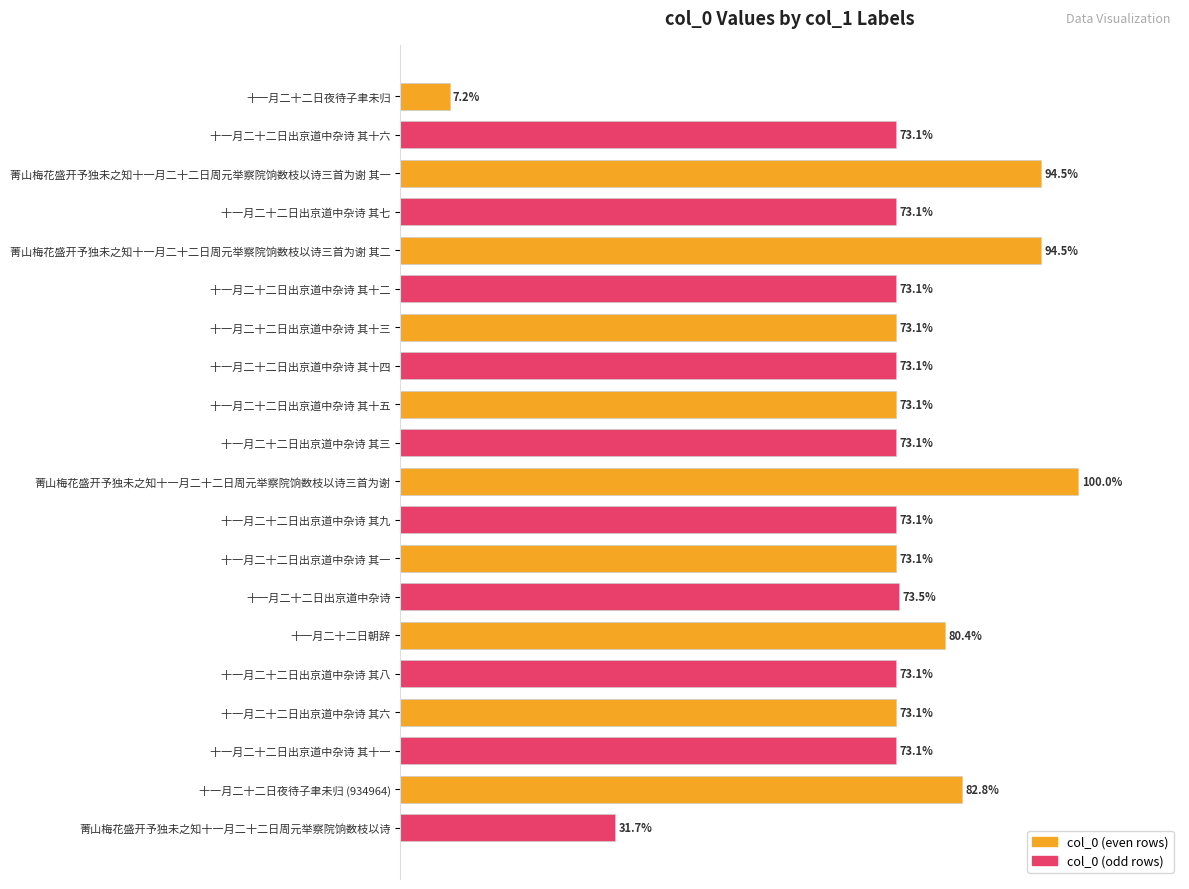

At which category does the chart reach its minimum across all series?

十一月二十二日夜待子聿未归